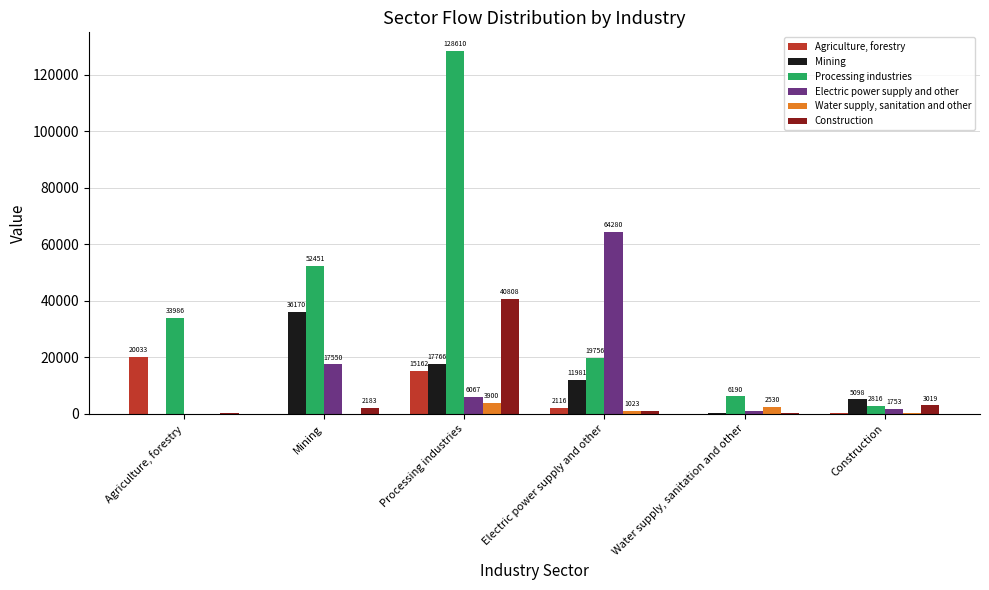

How many groups of bars are there?

6